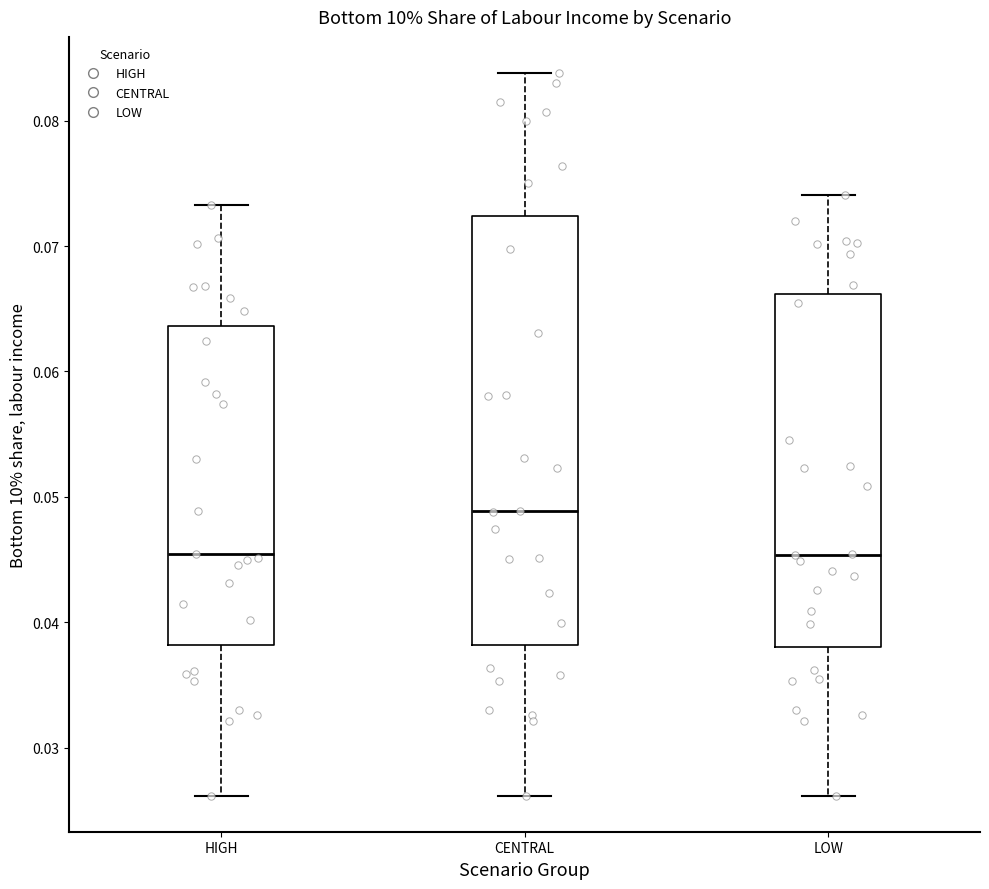

Reading left to right, transcribe this box plot: for each box, give where its median line is, the range the box spans, and where its two whiskers end, as read against the y-axis. The values are not printed on the chart, so give them approximately, as read against the axis.

HIGH: median 0.045, box 0.038 to 0.064, whiskers 0.026 to 0.073
CENTRAL: median 0.049, box 0.038 to 0.072, whiskers 0.026 to 0.084
LOW: median 0.045, box 0.038 to 0.066, whiskers 0.026 to 0.074